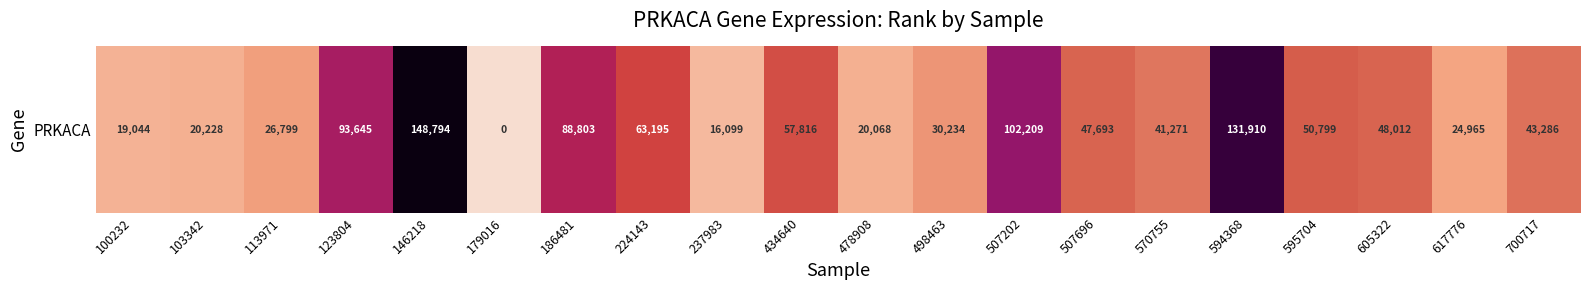

What is the average value?

53744